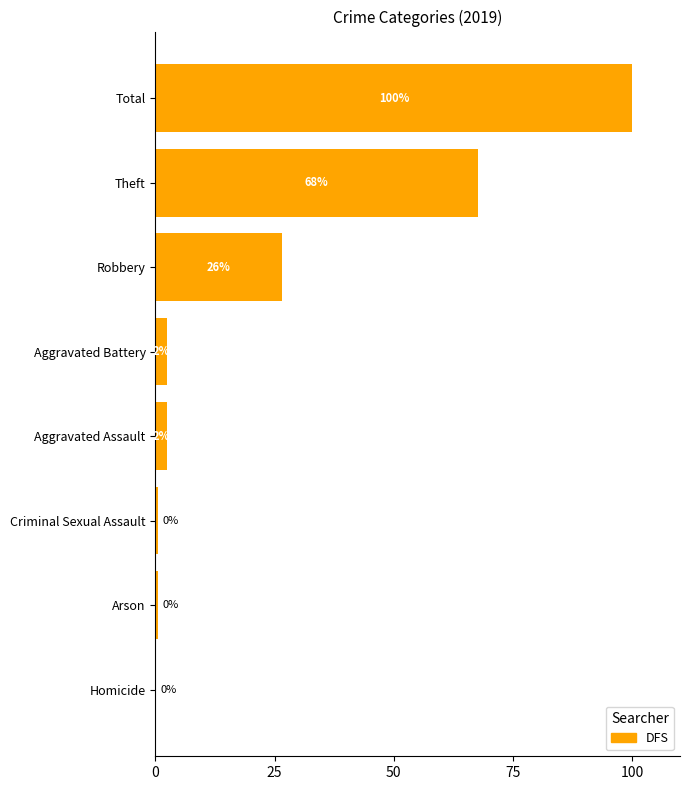

The chart shows a value of 45.0 at Robbery. True or false?

False